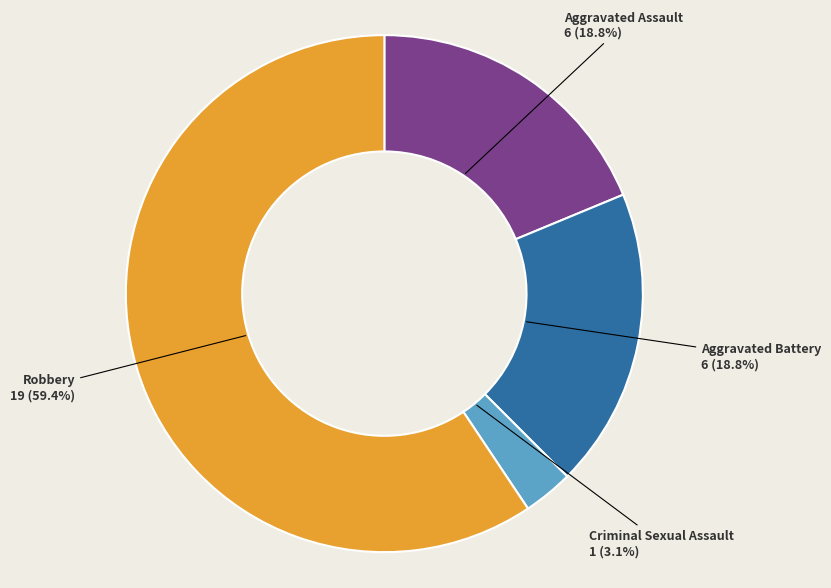

How many slices are in this pie chart?

4